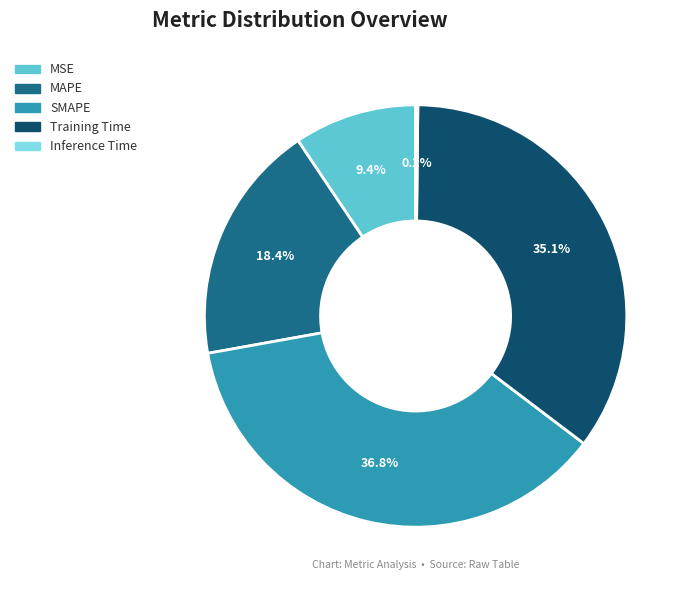

To the nearest percent, what percentage of the pie is Training Time?

35%